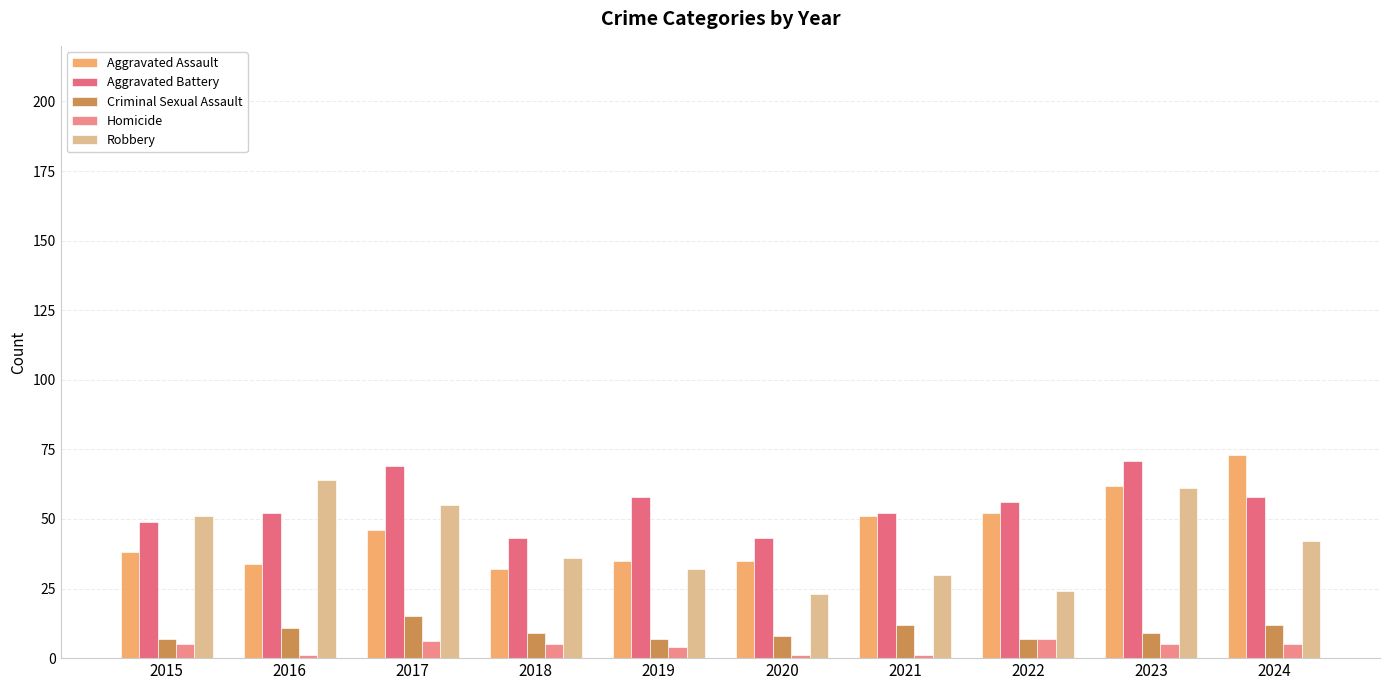

The Homicide series shows 2 at 2016. True or false?

False